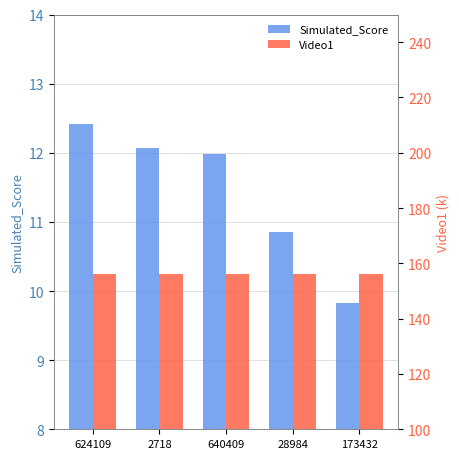

Which category has the lowest value in the Simulated_Score series?

173432